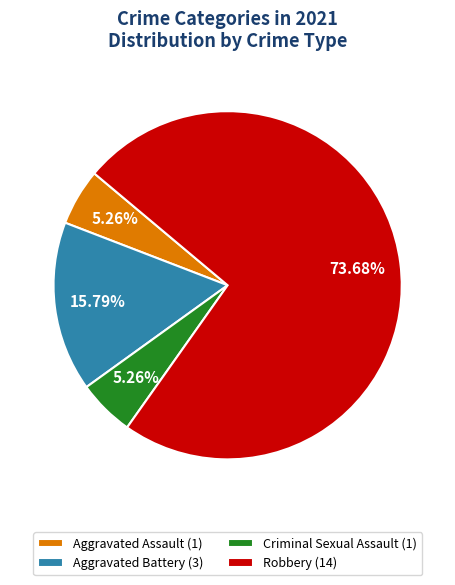

Which slice represents more than half of the pie?

Robbery